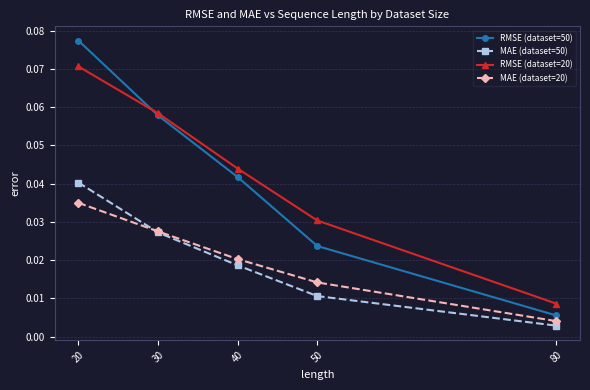

The RMSE (dataset=20) series shows 0.0 at 20. True or false?

False